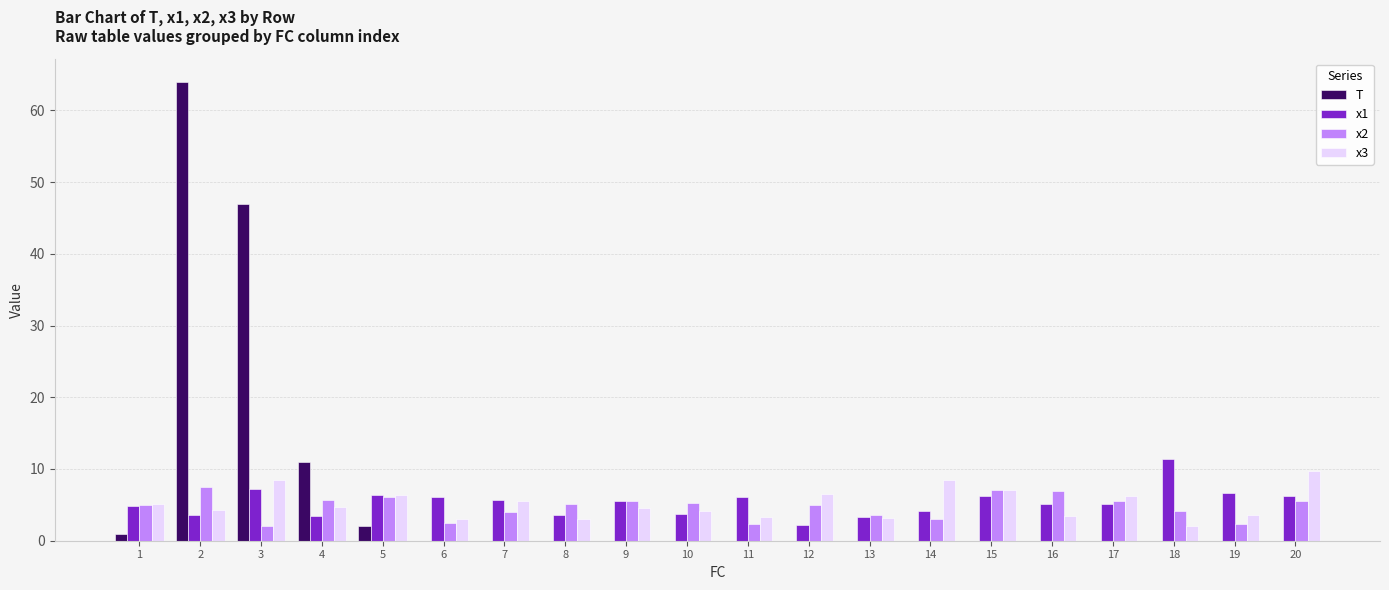

What is the greatest value displayed?

64.0